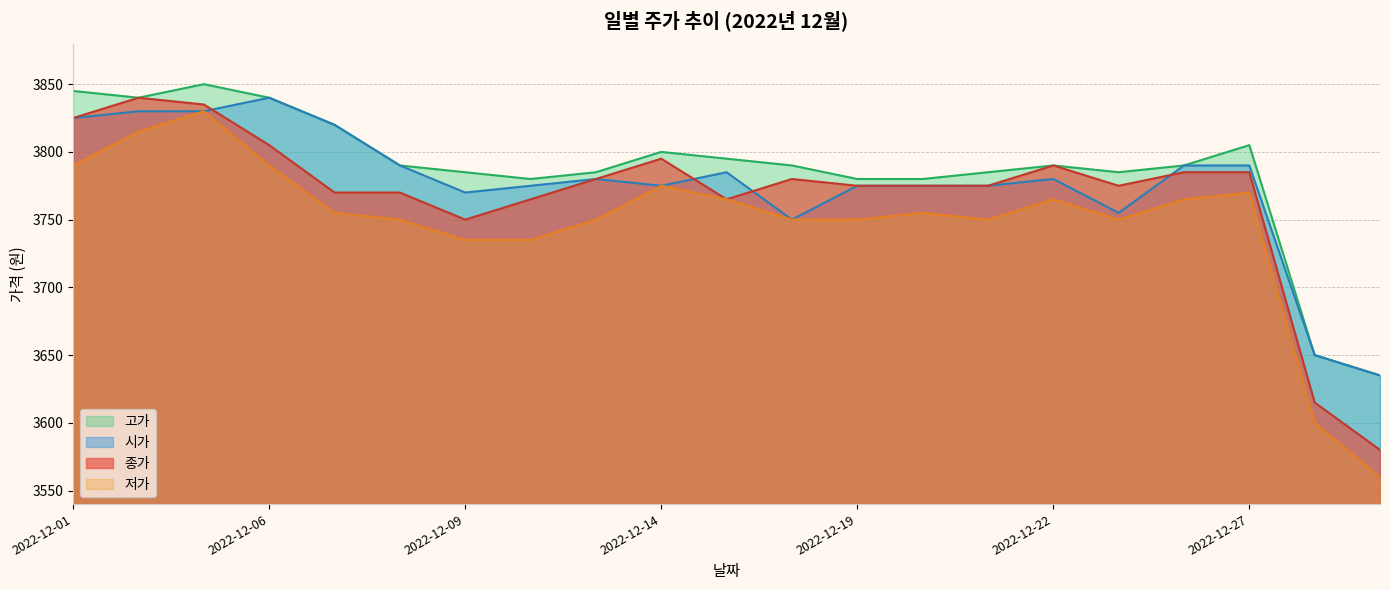

True or false: 고가 and 종가 intersect in this chart.

False